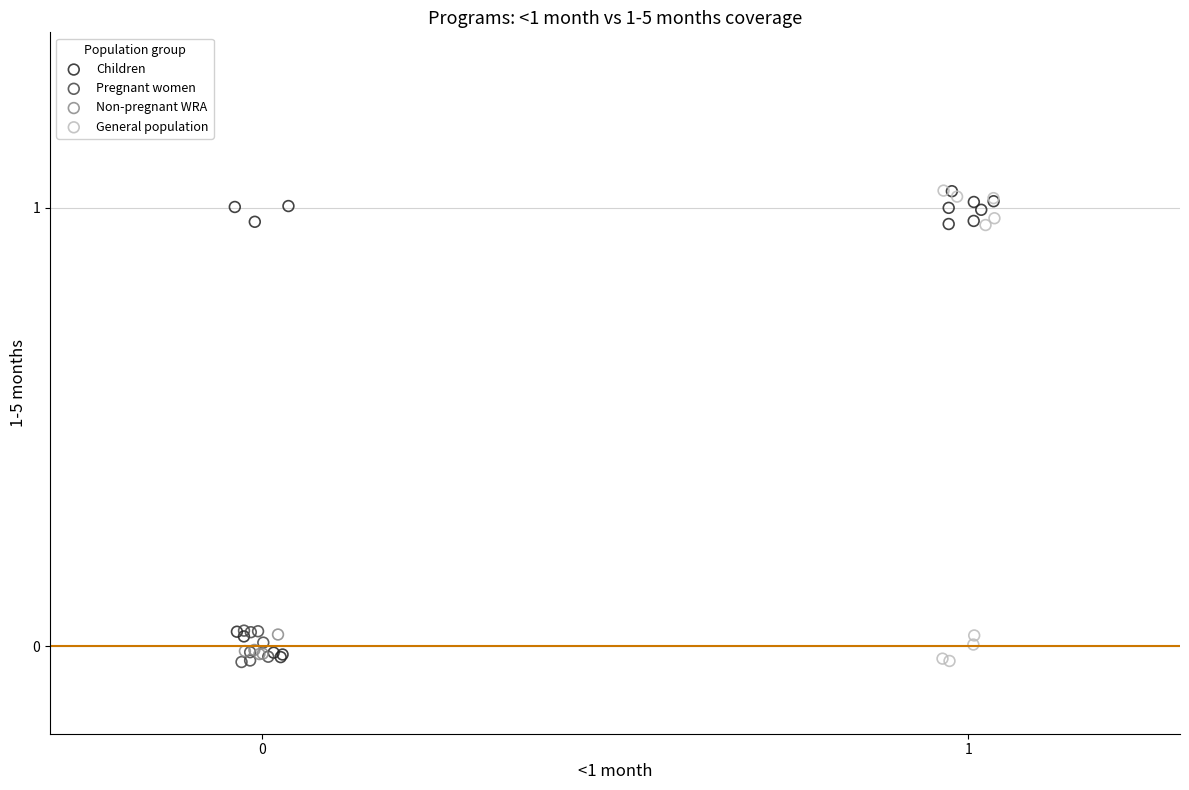

What are all the series names shown in the legend?

Children, Pregnant women, Non-pregnant WRA, General population